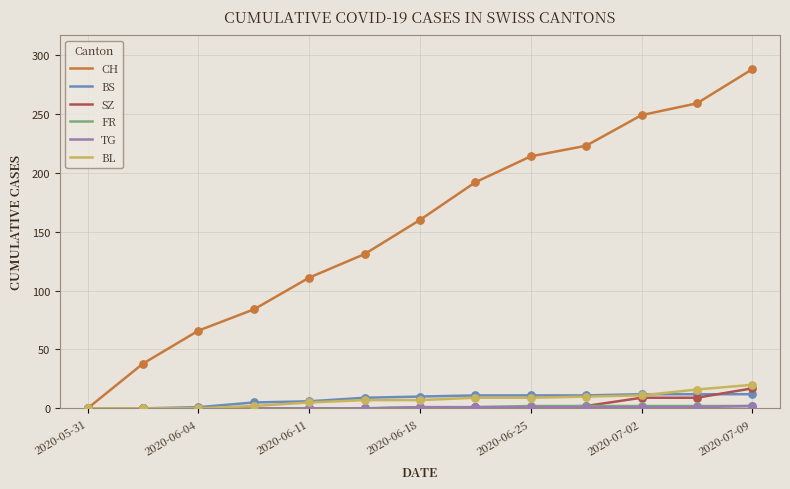

Which series has the largest total across all categories?

CH